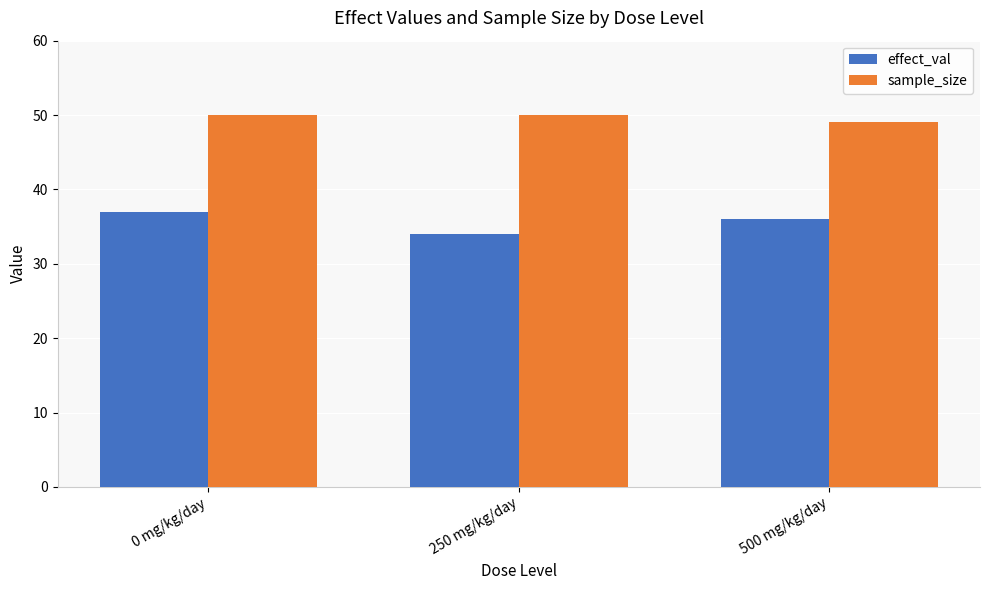

What value does the effect_val series have at 500 mg/kg/day?

36